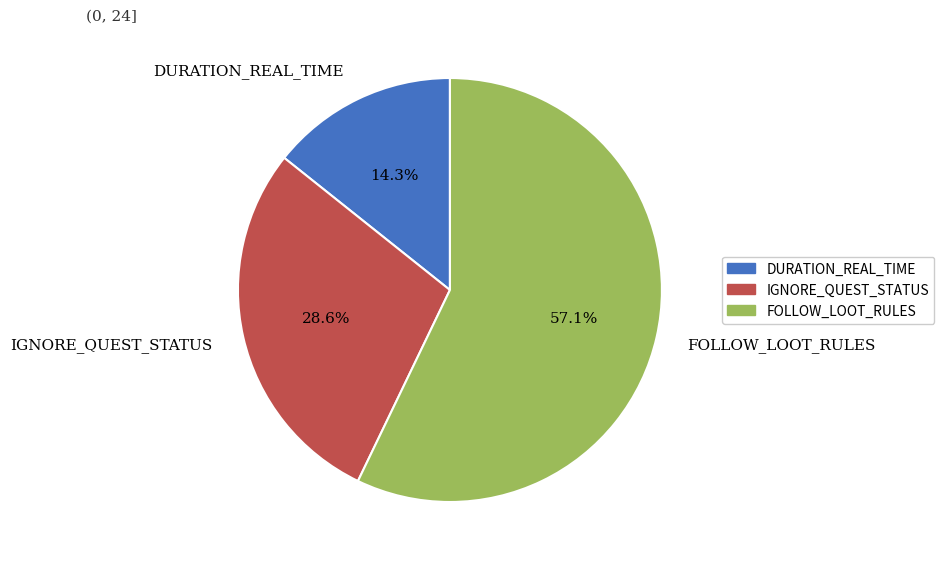

What is the smallest slice in the pie chart?

DURATION_REAL_TIME